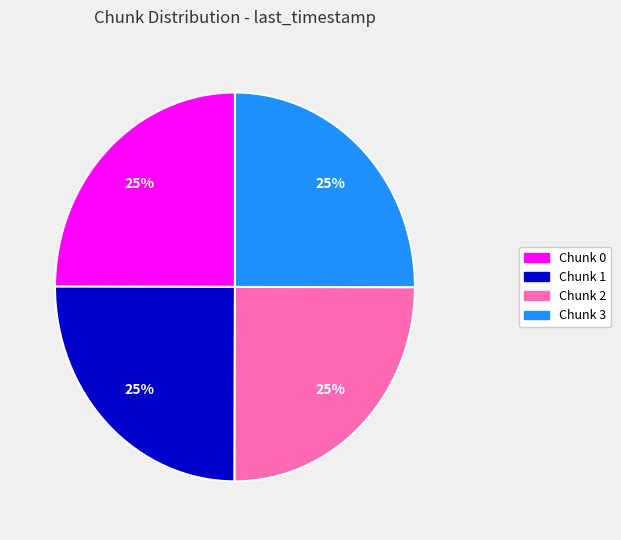

To the nearest percent, what percentage of the pie is Chunk 2?

25%